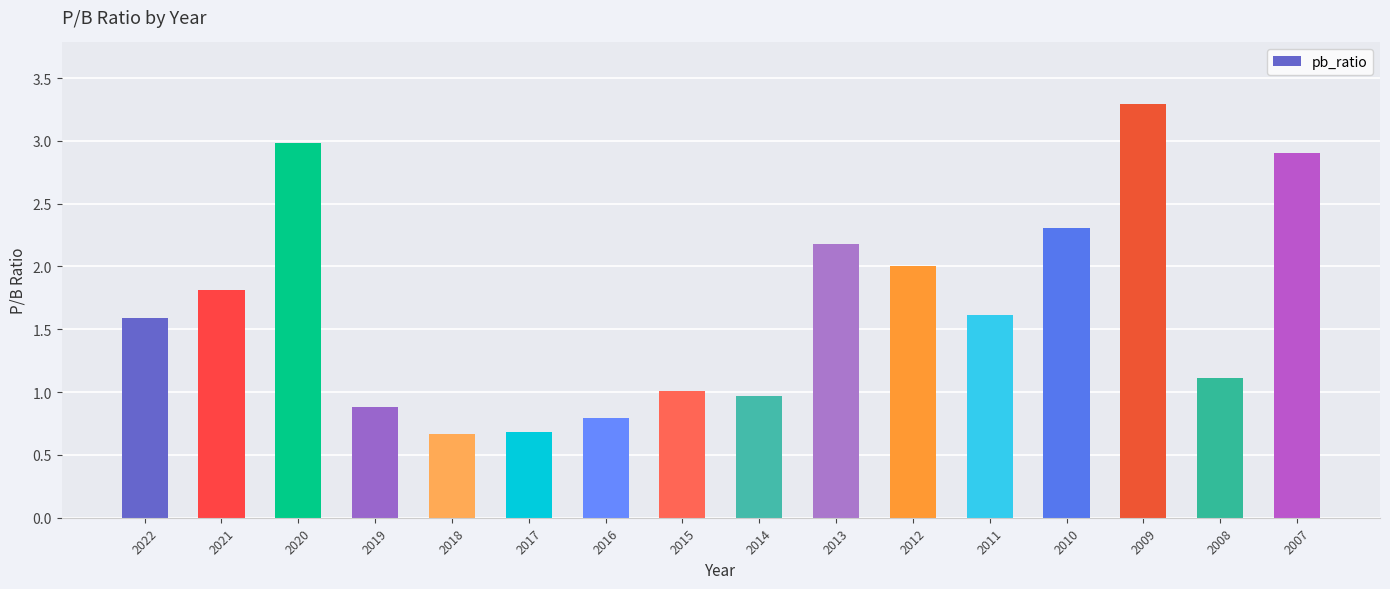

What is the smallest value displayed?

0.7